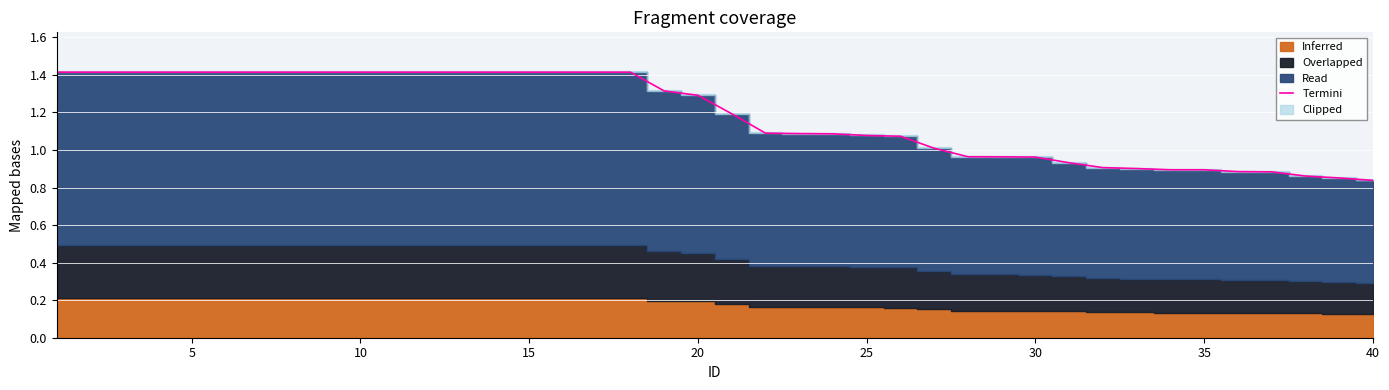

What is the value of the 33rd point from the left?

0.9